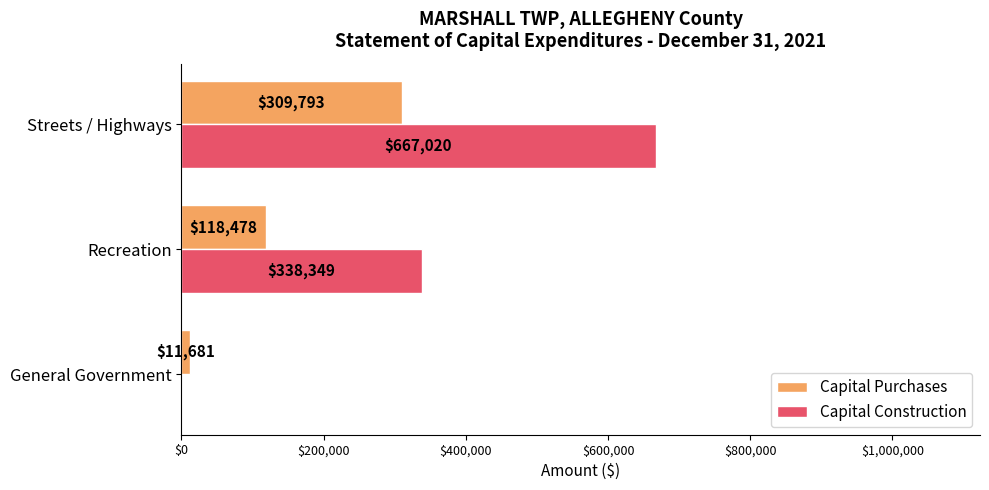

Which series changed the most between General Government and Streets / Highways?

Capital Construction